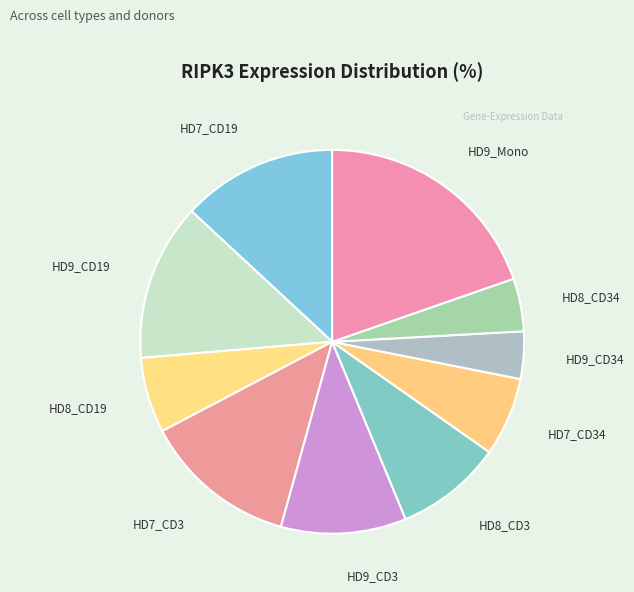

True or false: HD8_CD19 accounts for 15% of the total.

False